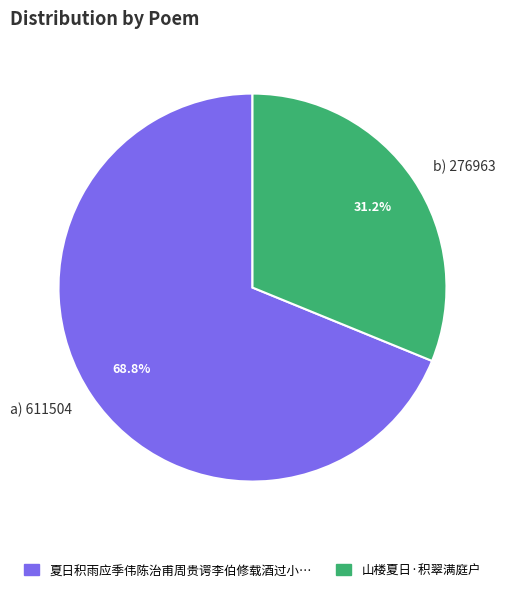

Does any single category account for the majority?

Yes